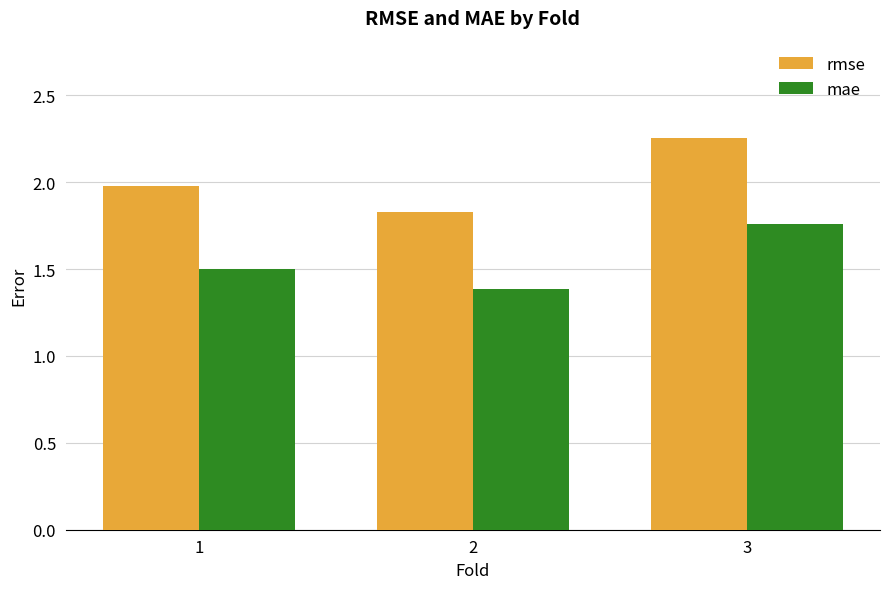

Which series has the widest spread of values?

rmse